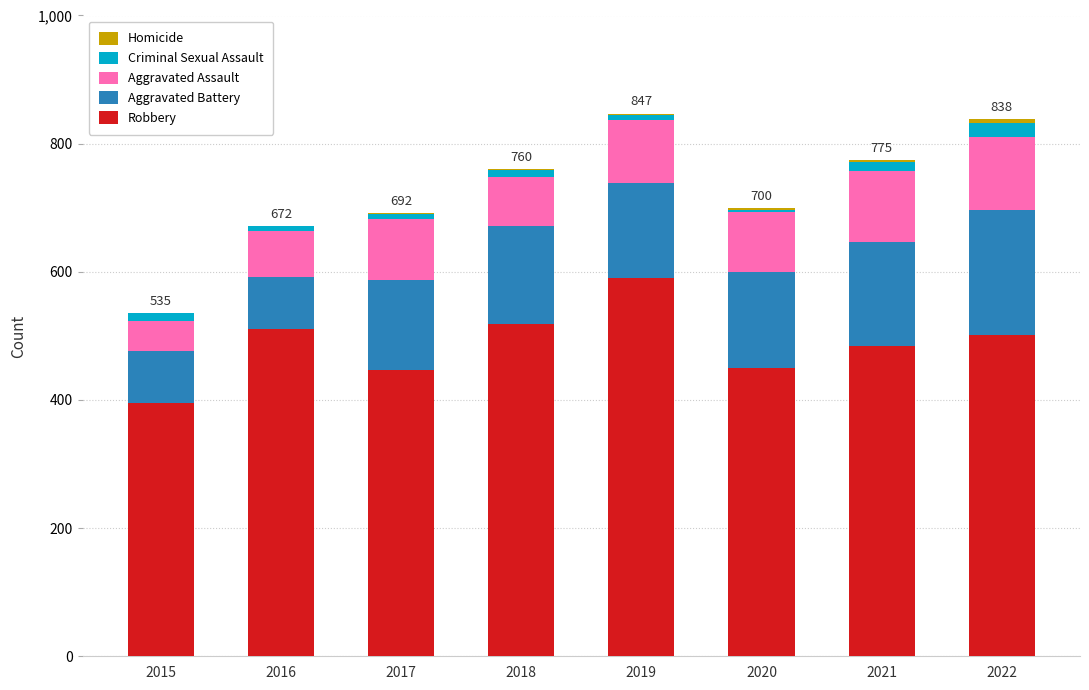

Which category has the highest value in the Robbery series?

2019